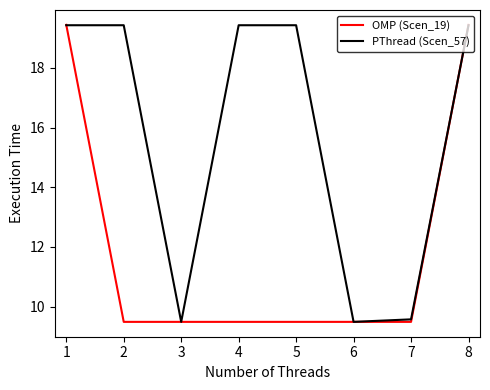

Which series has the largest total across all categories?

PThread (Scen_57)